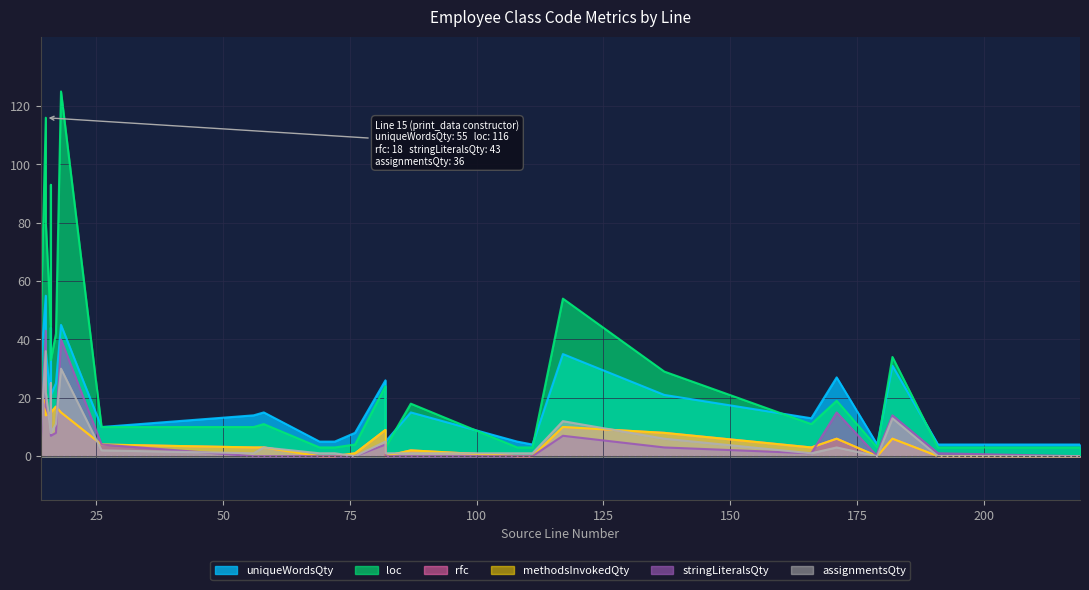

What is the difference between the highest and lowest values at 108?

5